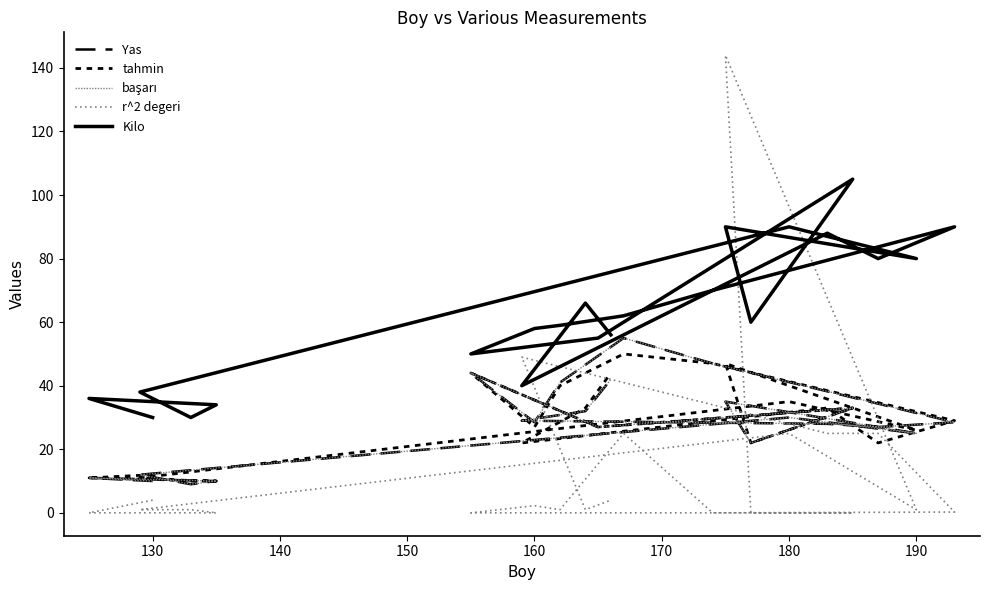

What is the difference between the maximum and minimum values in the Kilo series?

75.0